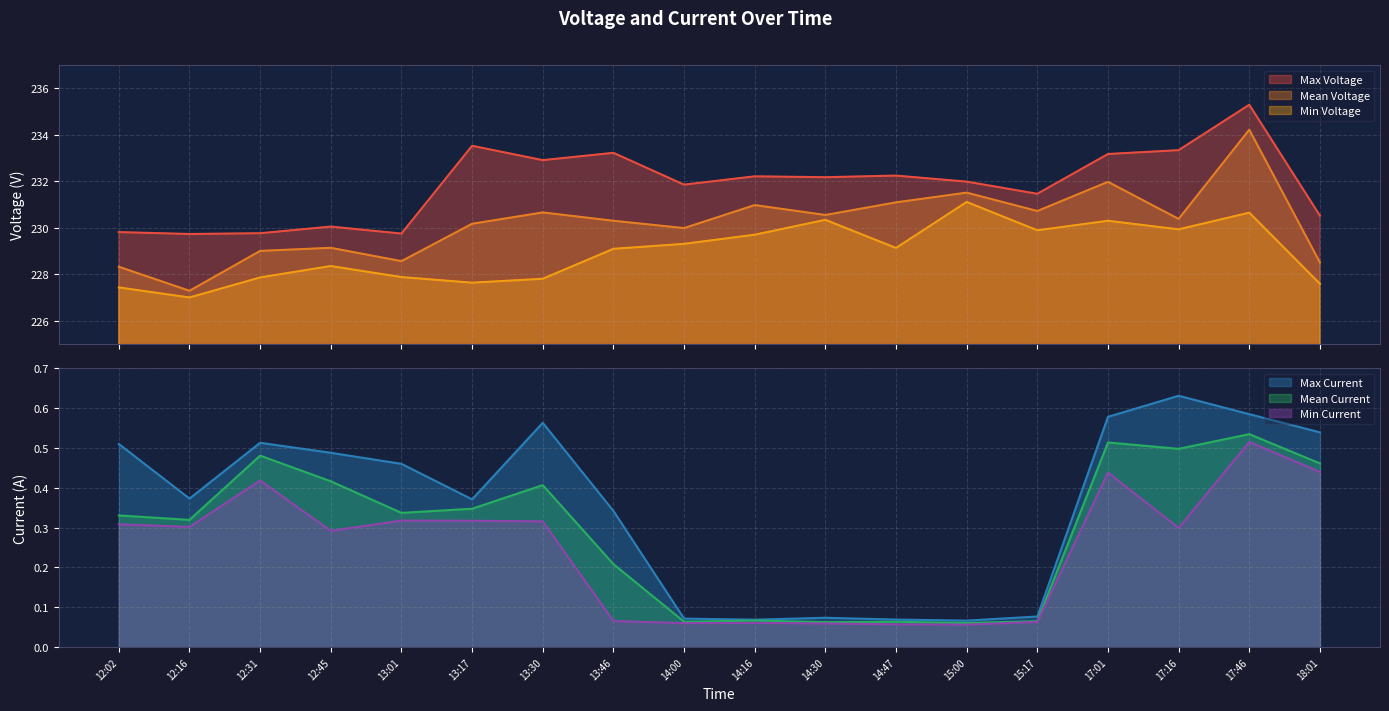

List the series in order of their peak value, lowest first.

Min Current, Mean Current, Max Current, Min Voltage, Mean Voltage, Max Voltage